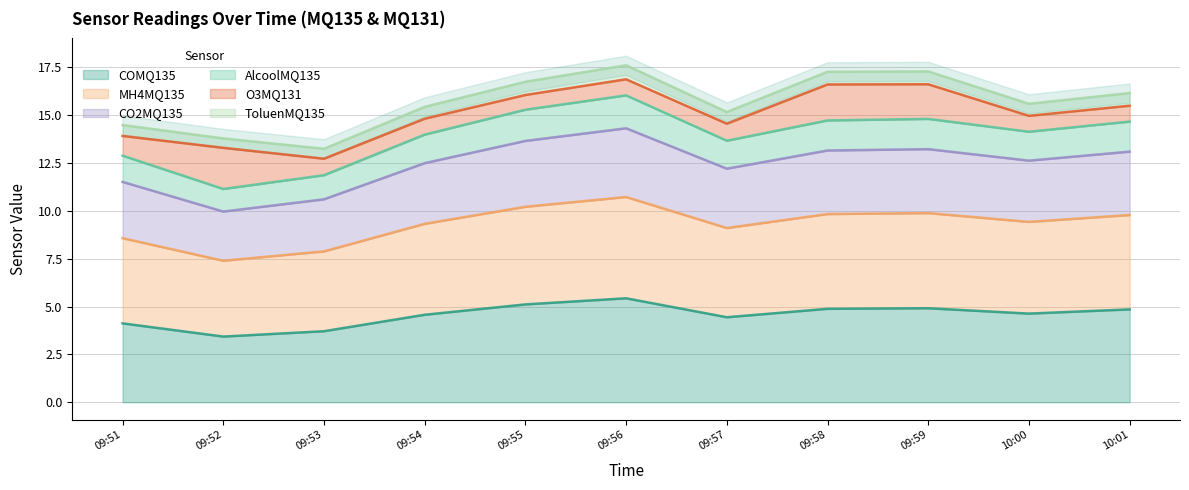

True or false: COMQ135 has a value of 2.5 at 10:01.

False